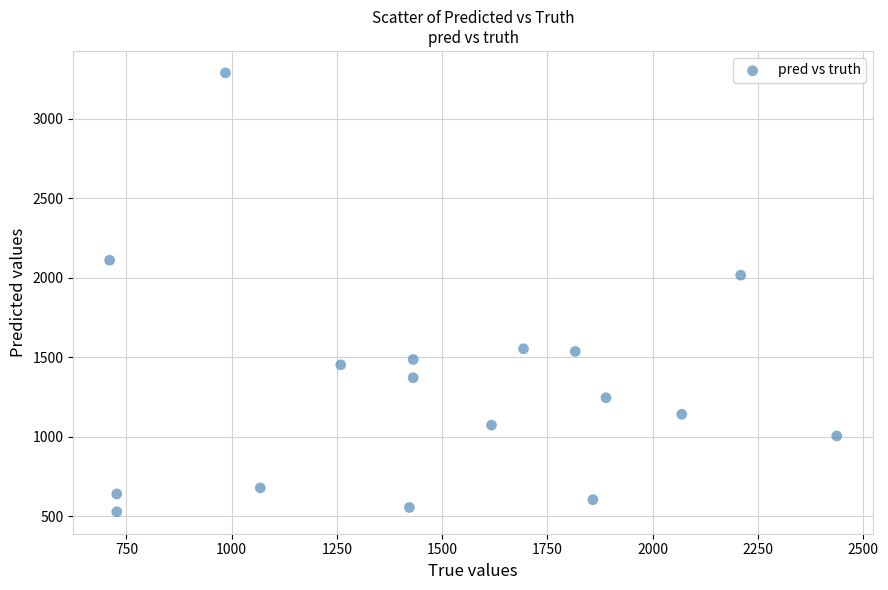

What Y value in the scatter plot is closest to 1908?

2016.0